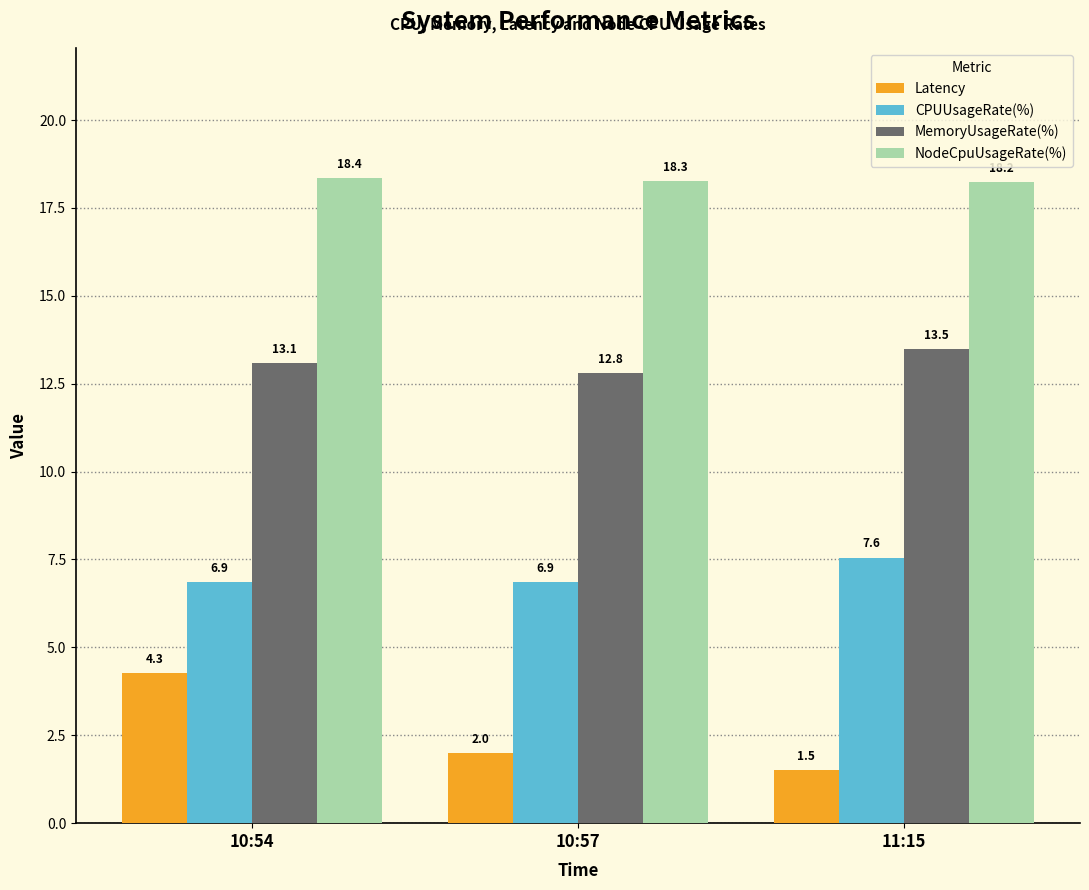

What position from the right is 10:57?

2